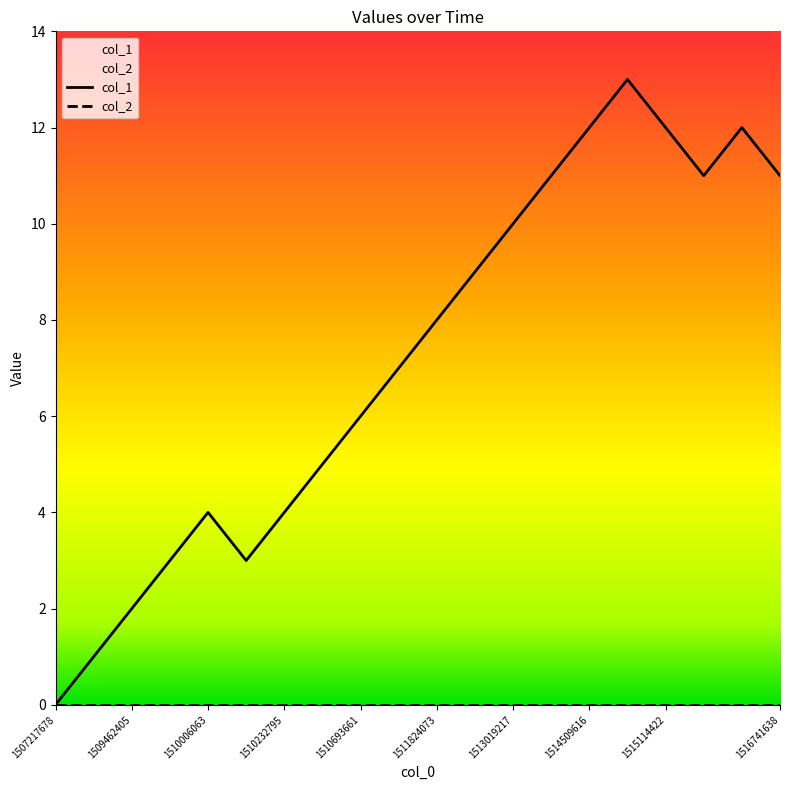

Which series has the largest total across all categories?

col_1